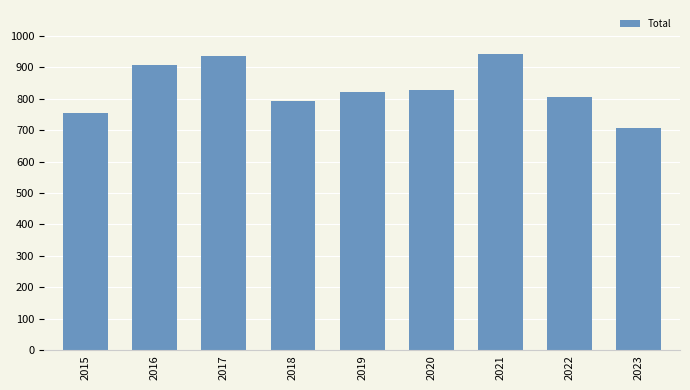

What is the sum of all values?

7495